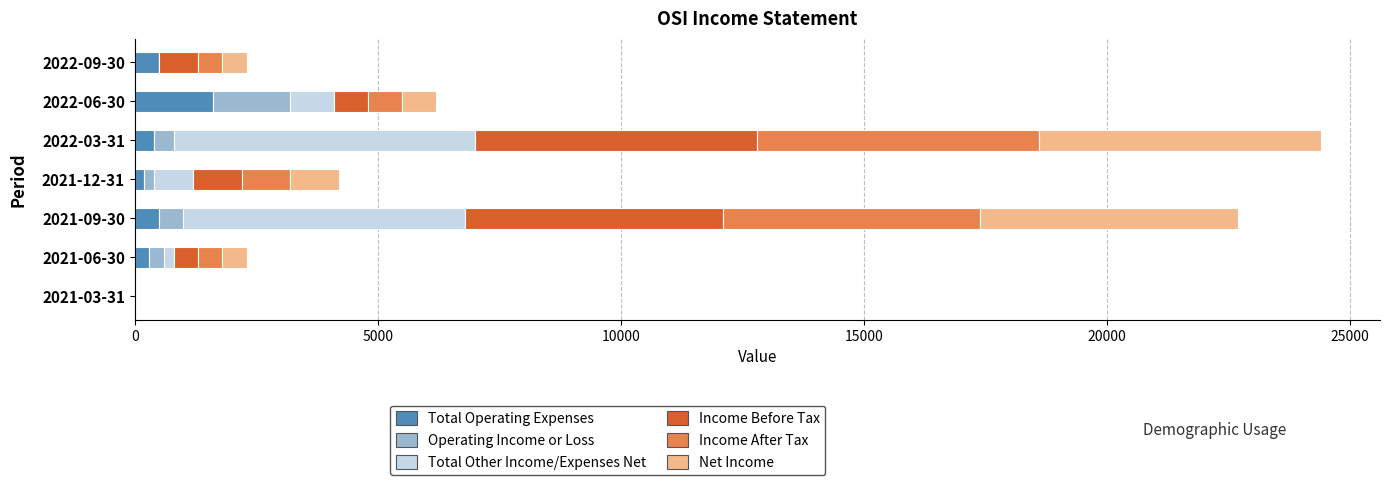

What is the value of the Total Operating Expenses bar at the 3rd from the left?

400